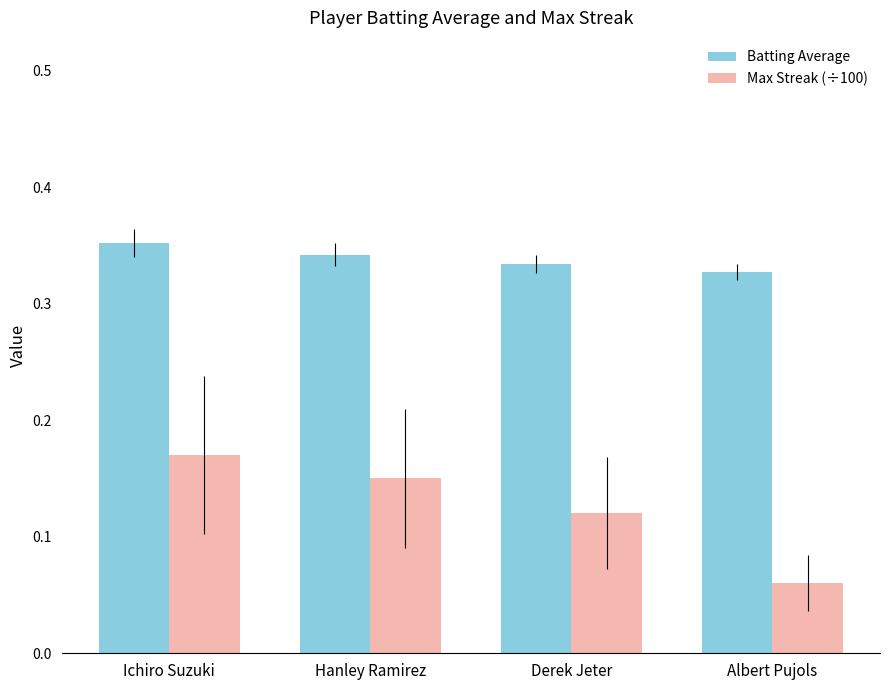

At which category does the chart reach its minimum across all series?

Albert Pujols